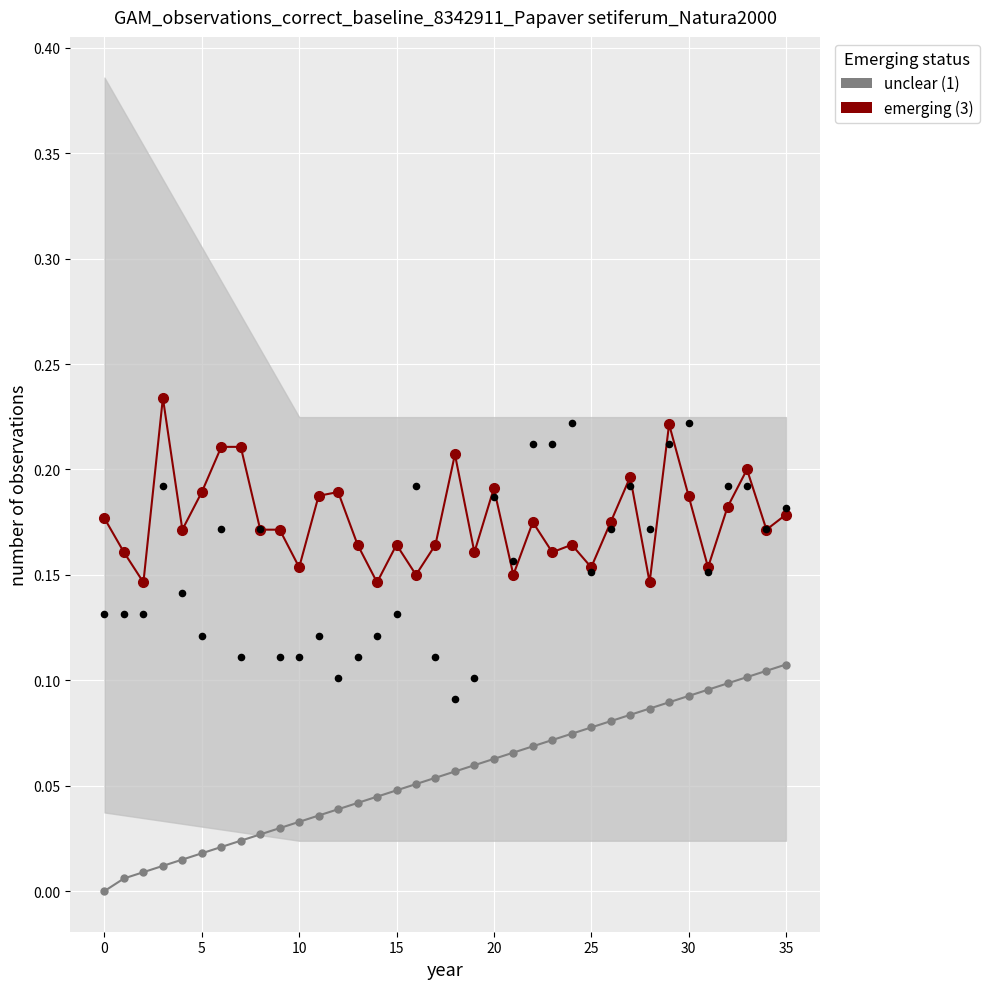

Which series reaches the maximum Y coordinate?

emerging (3)